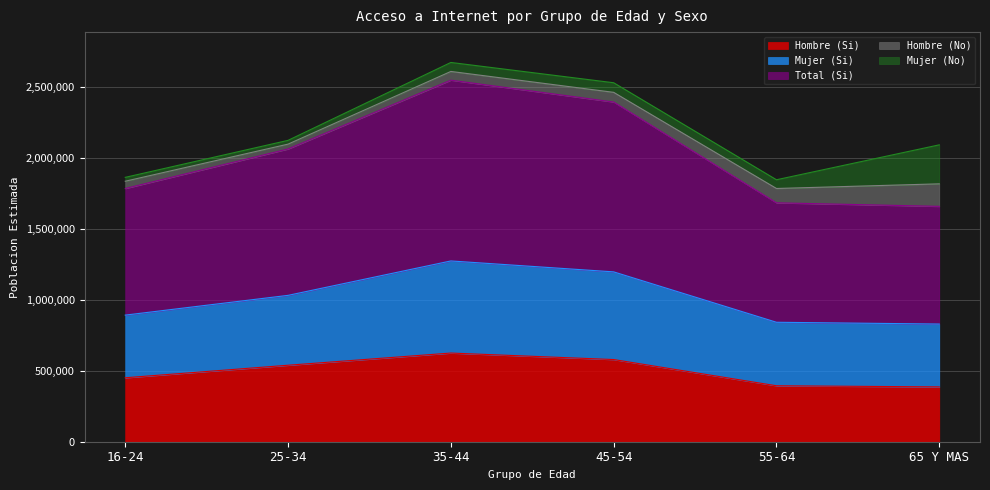

What is the maximum value for Hombre (Si)?

624926